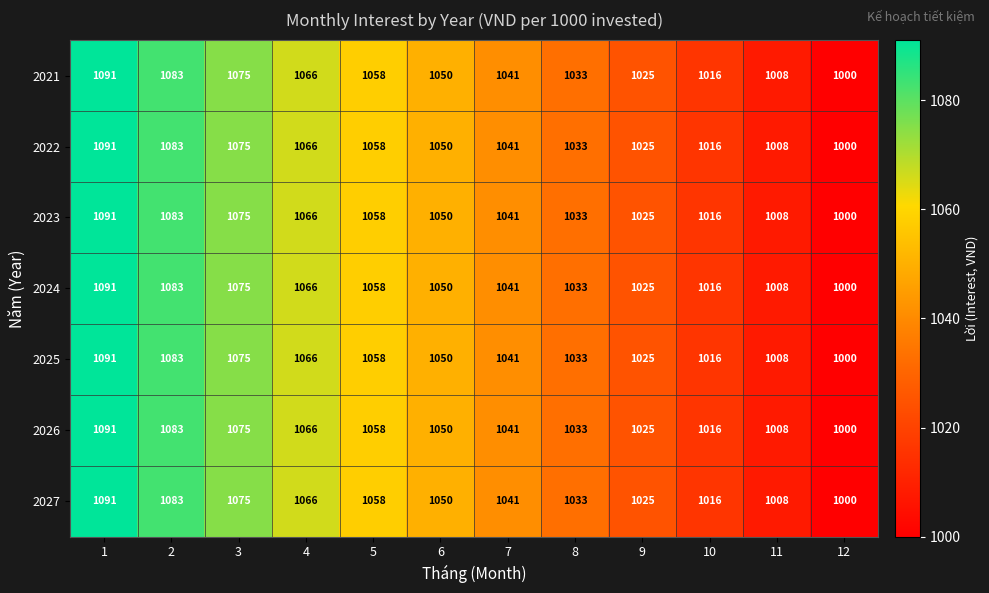

How many data points does each series have?

12